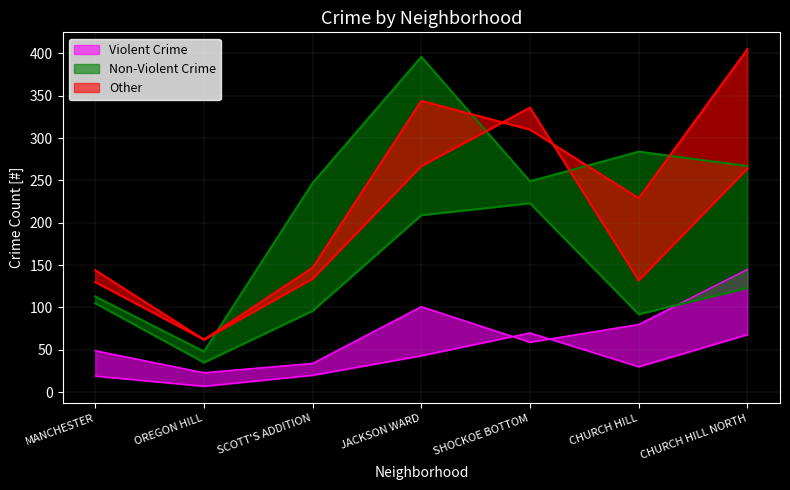

At which category is the sum across all series the highest?

JACKSON WARD